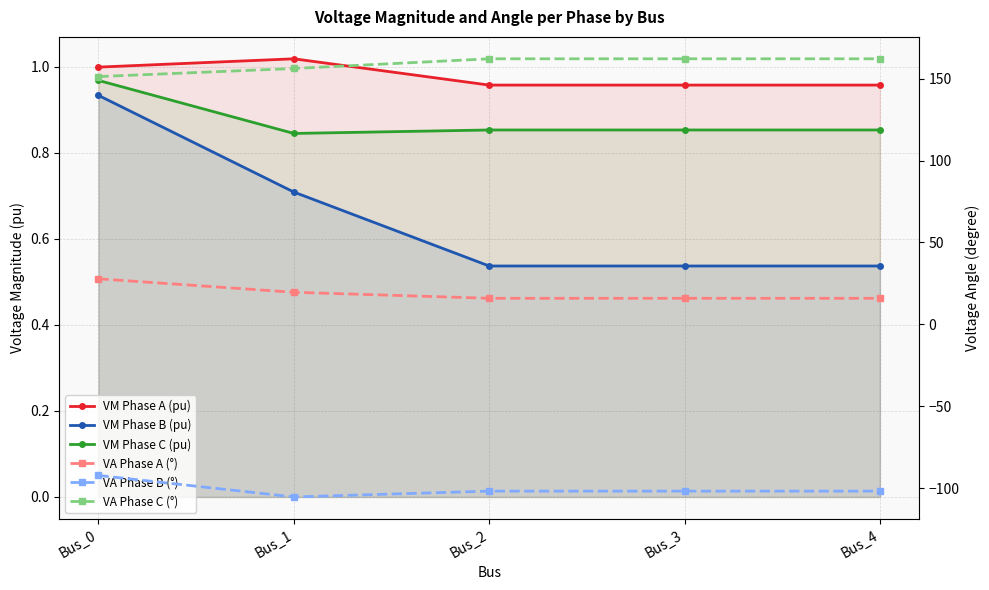

At which category does the chart reach its peak across all series?

Bus_2